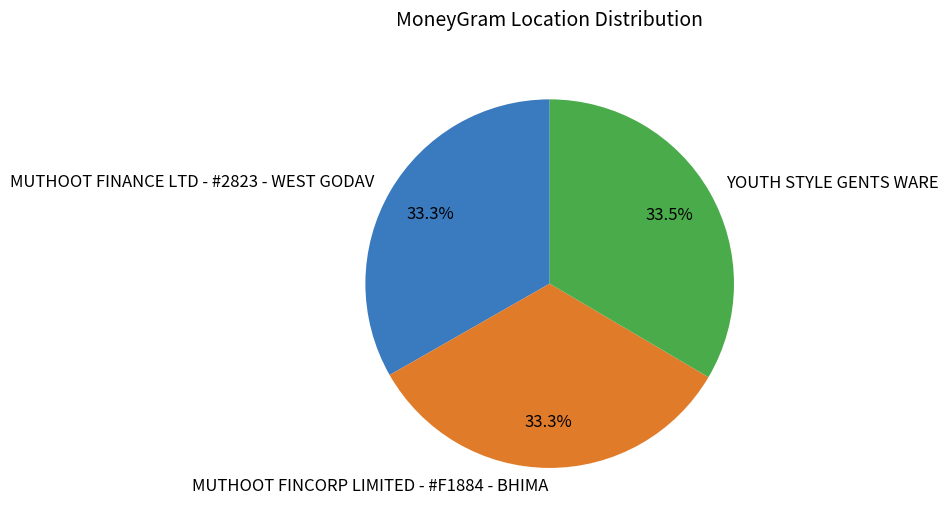

What portion of the pie excludes YOUTH STYLE GENTS WARE?

66.5%